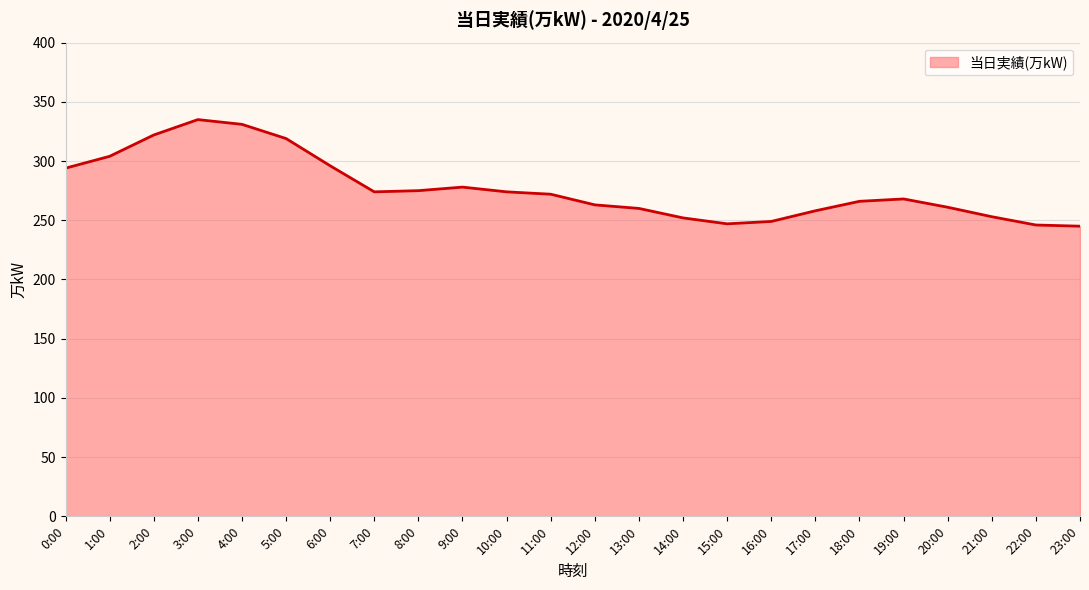

What is the difference between the second highest and minimum values?

86